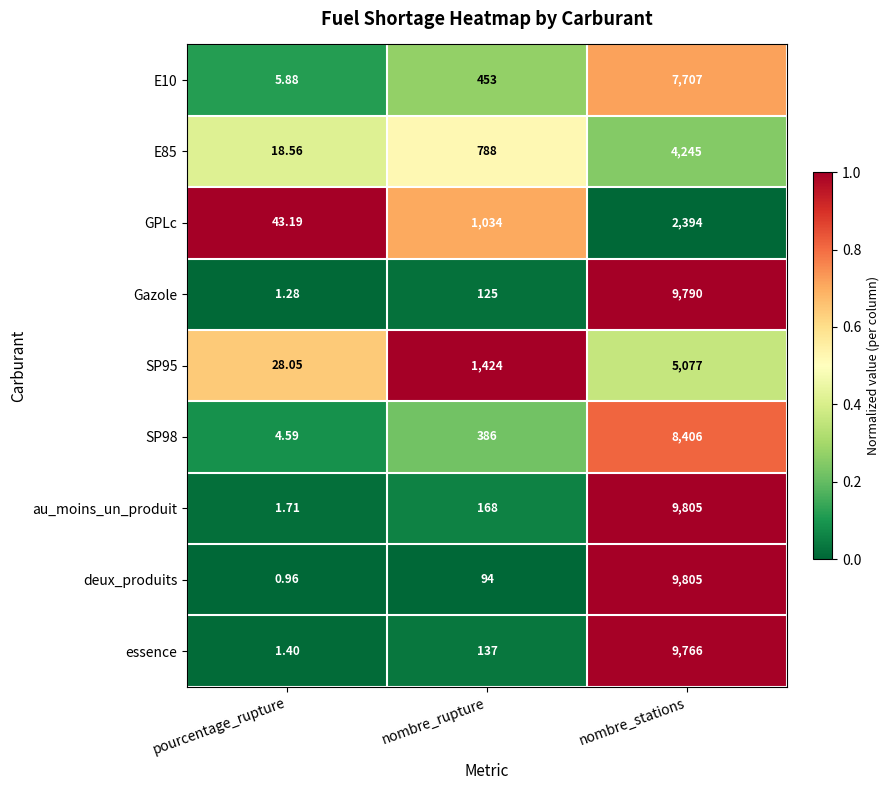

Where is essence nearest to the value 4883?

nombre_rupture